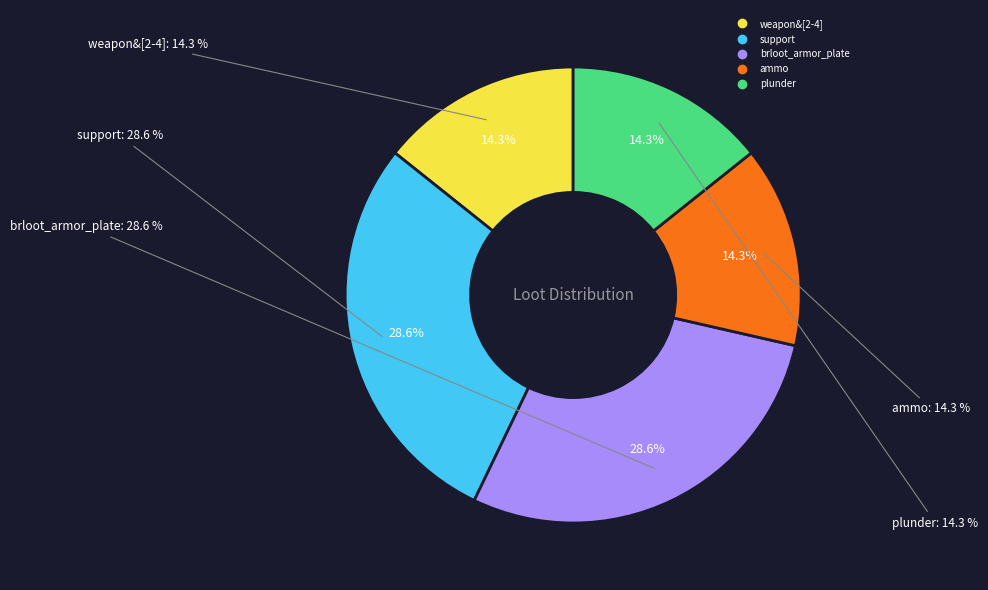

Does plunder represent more than half of the total?

No